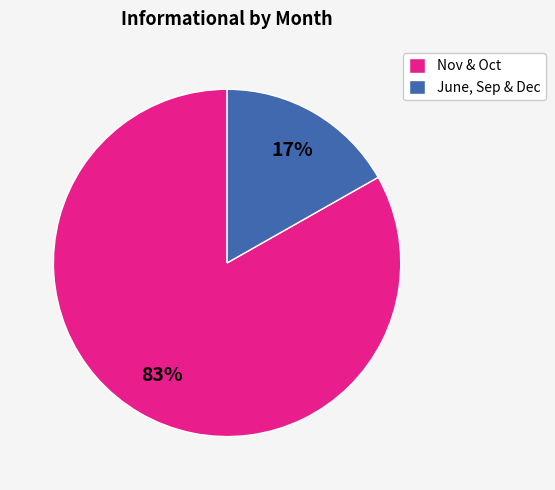

What is the largest slice in the pie chart?

Nov & Oct